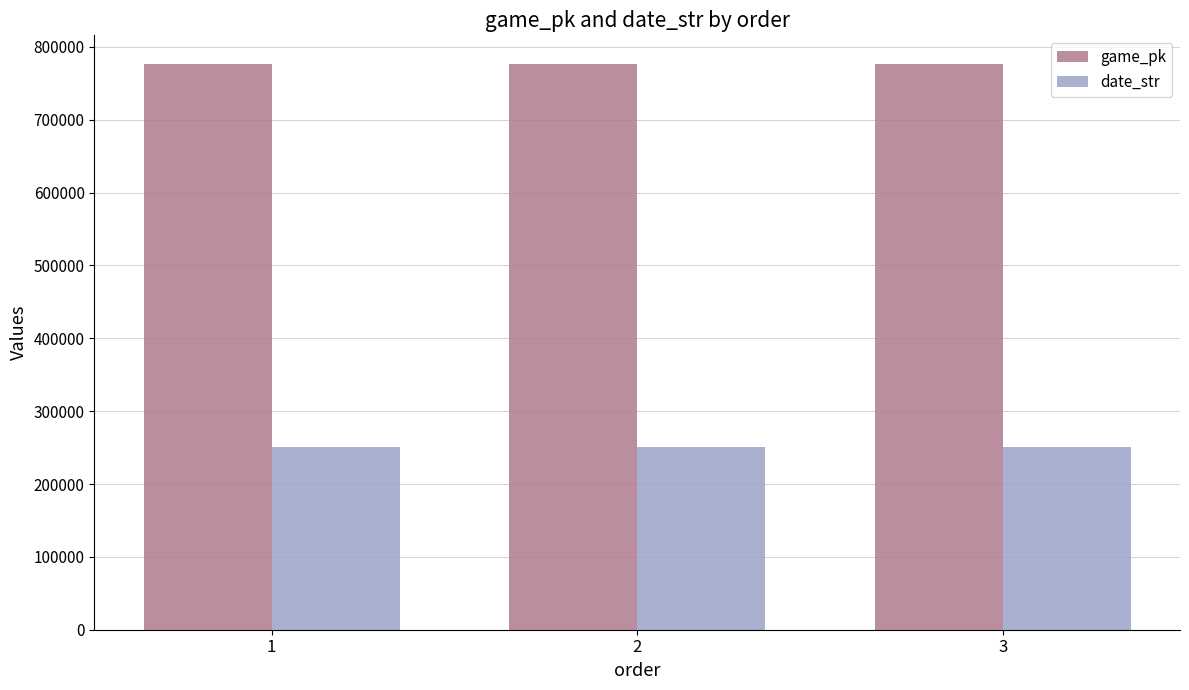

Count the game_pk values in the range 777031 to 777065.

3